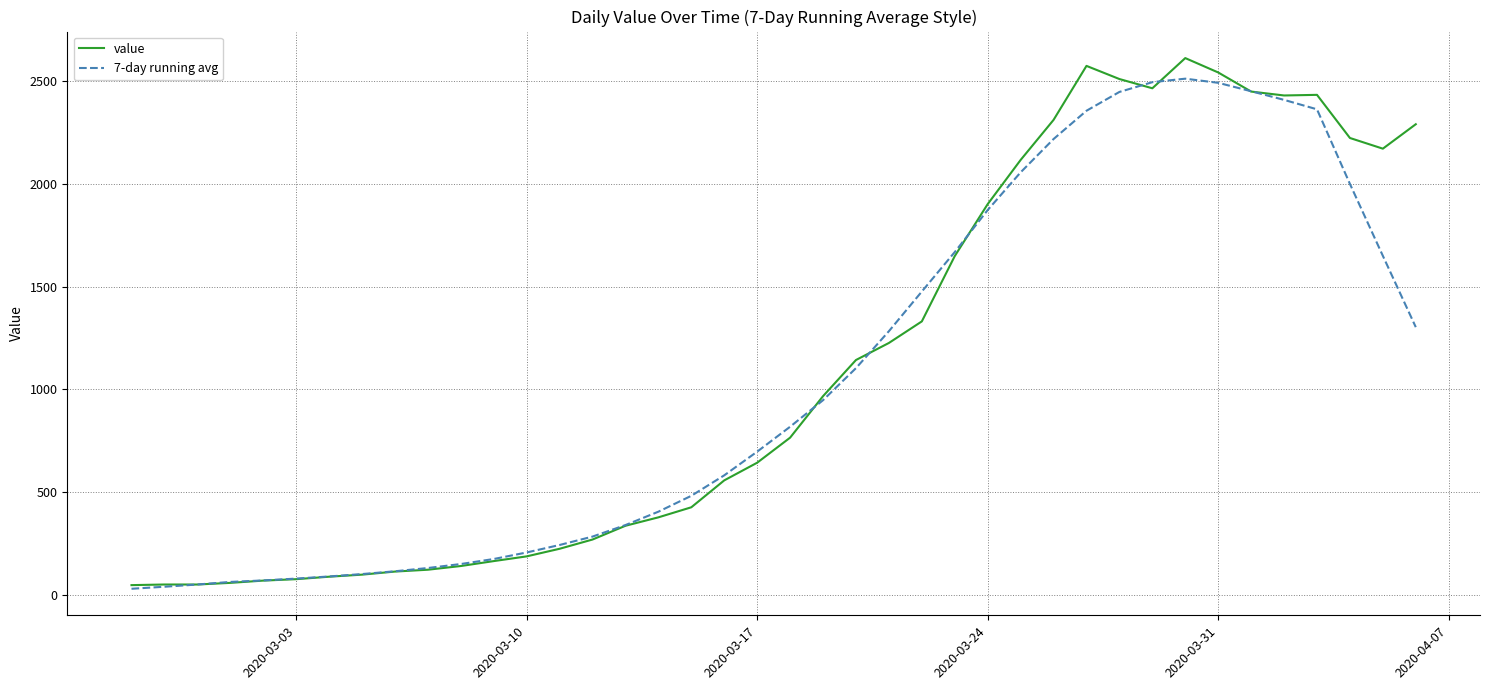

What is the maximum value for 7-day running avg?

2512.7